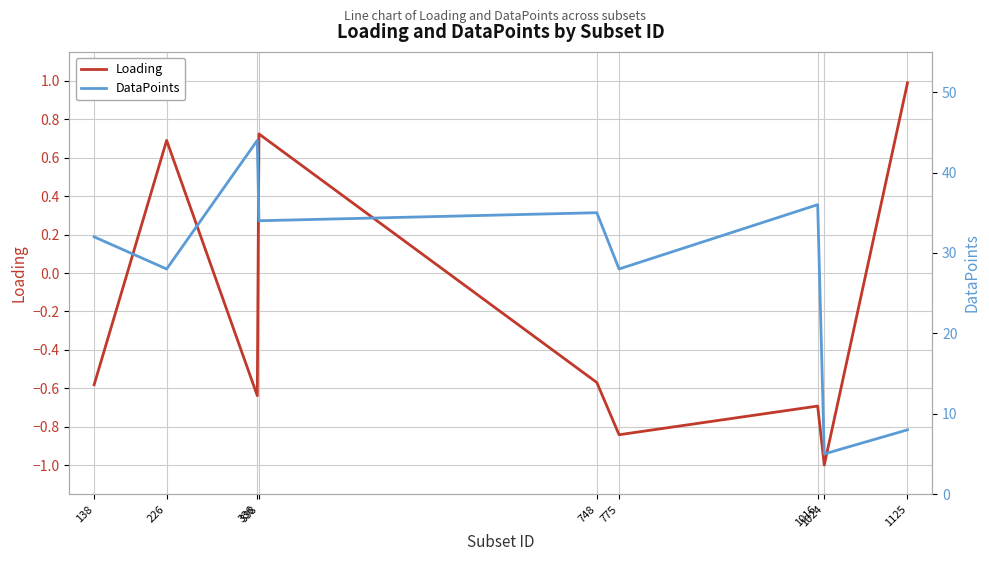

Rank the series by their maximum value, from lowest to highest.

Loading, DataPoints